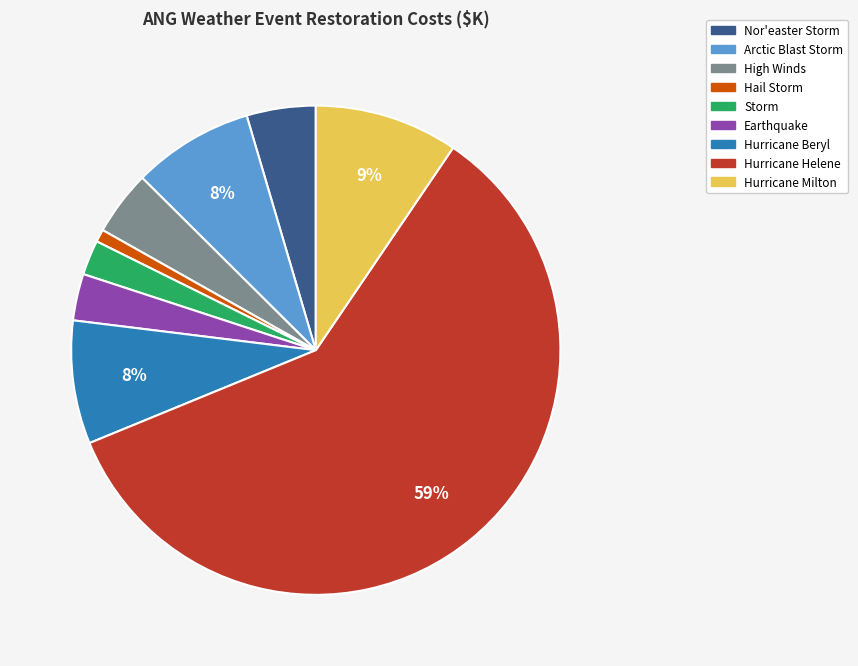

Which slice represents more than half of the pie?

Hurricane Helene